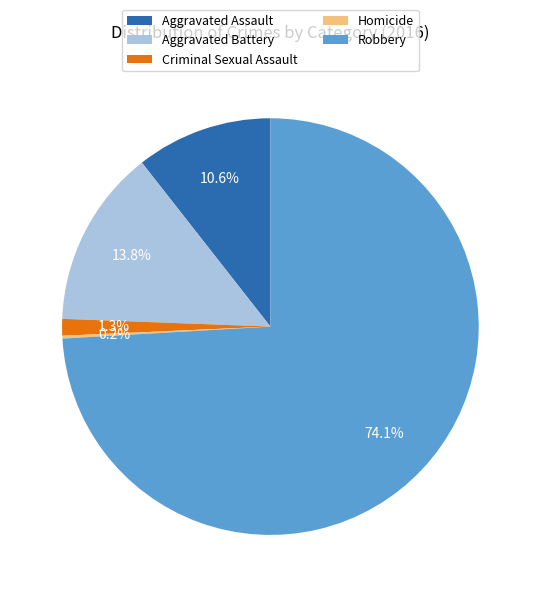

To the nearest percent, what is the difference between the largest and smallest slice percentages?

74%